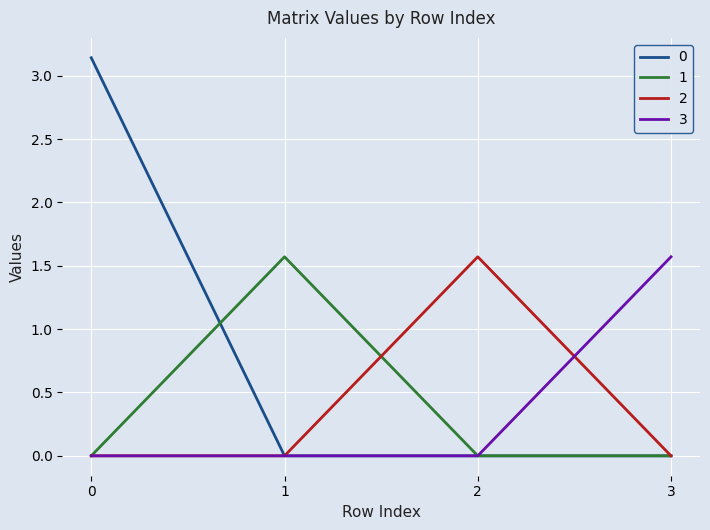

Is it true that 0 equals -1.1 at 3?

False